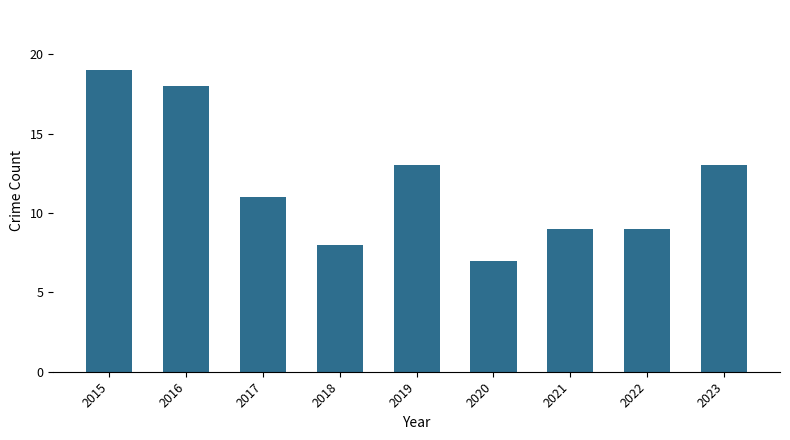

What is the change in value from 2018 to 2021?

+1